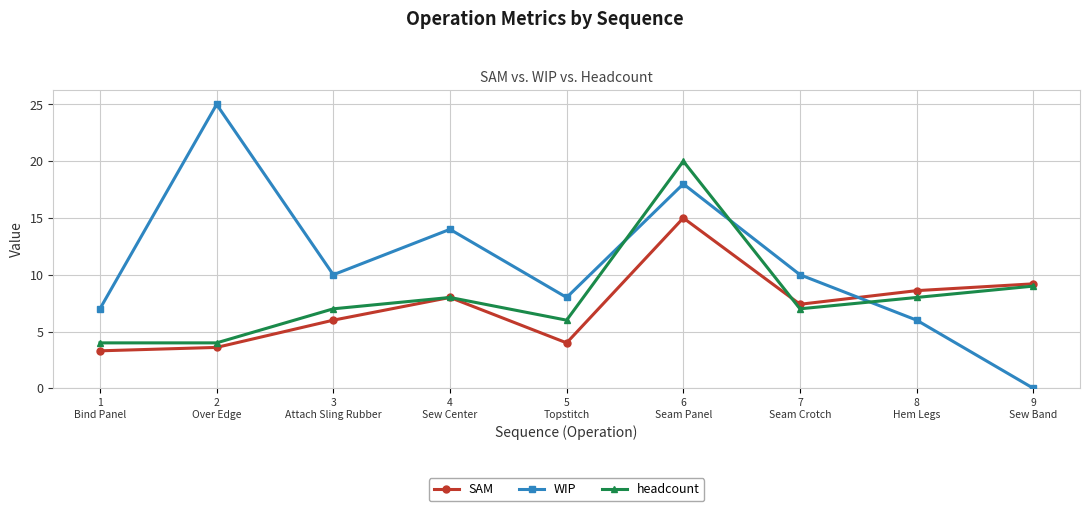

True or false: SAM has more than 0 points higher than both neighbors.

True